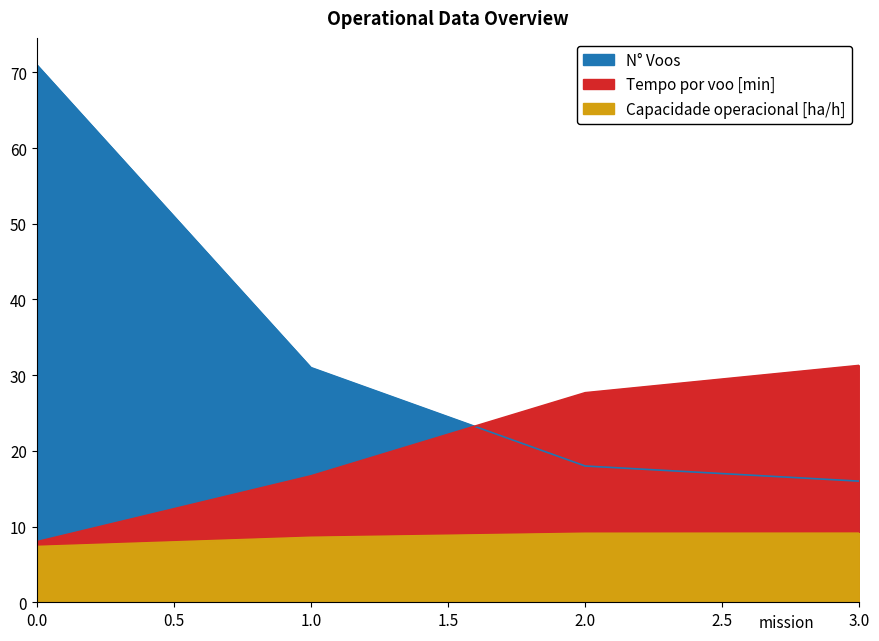

Rank the series by their maximum value, from highest to lowest.

Tempo de missao [h], Tempo por voo [min], Capacidade operacional [ha/h]